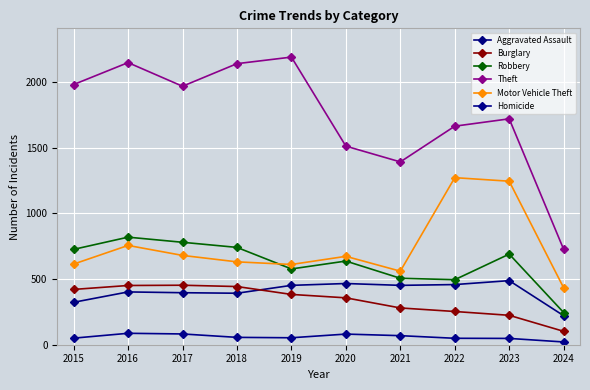

True or false: Robbery and Theft intersect in this chart.

False